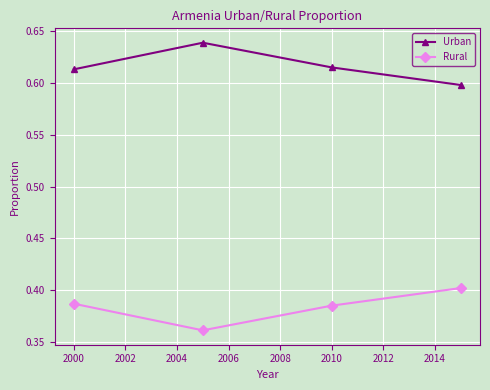

What is the sum of all Urban values?

2.5